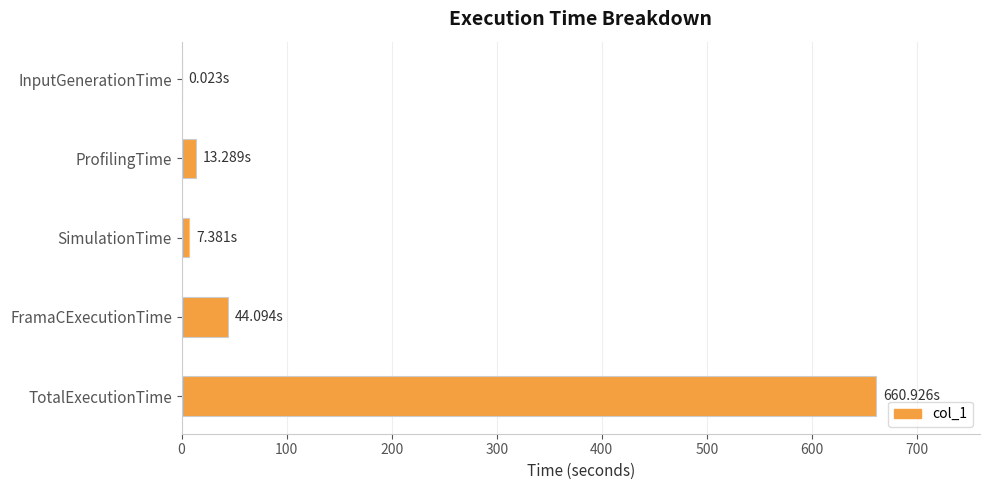

What is the sum of all values?

725.7